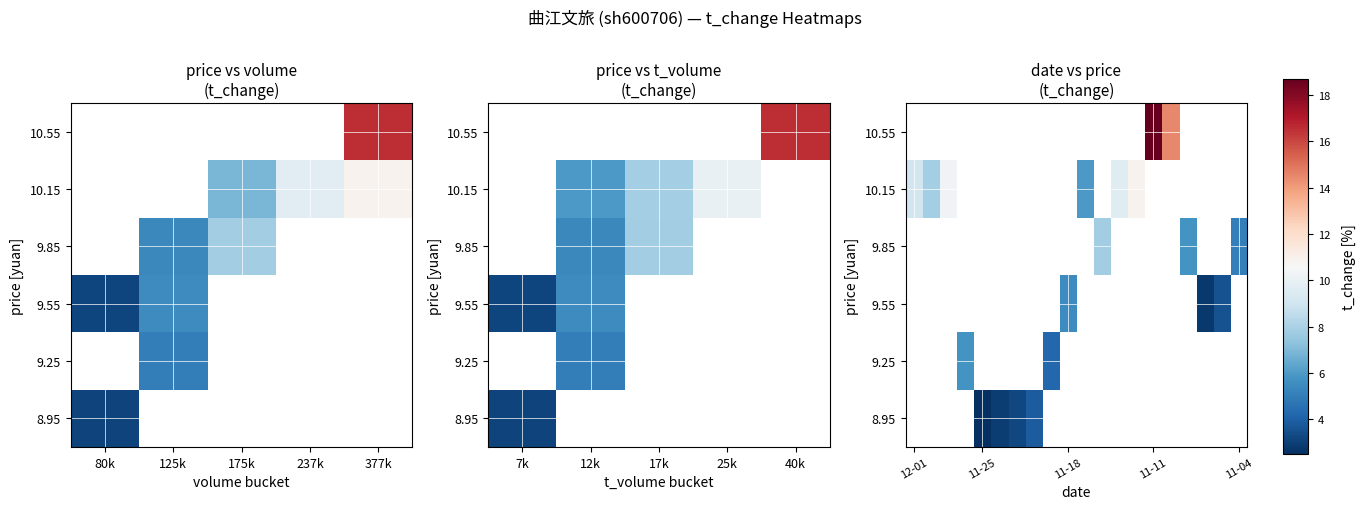

List the series in order of their overall mean, highest first.

8.95, 9.25, 9.55, 9.85, 10.15, 10.55